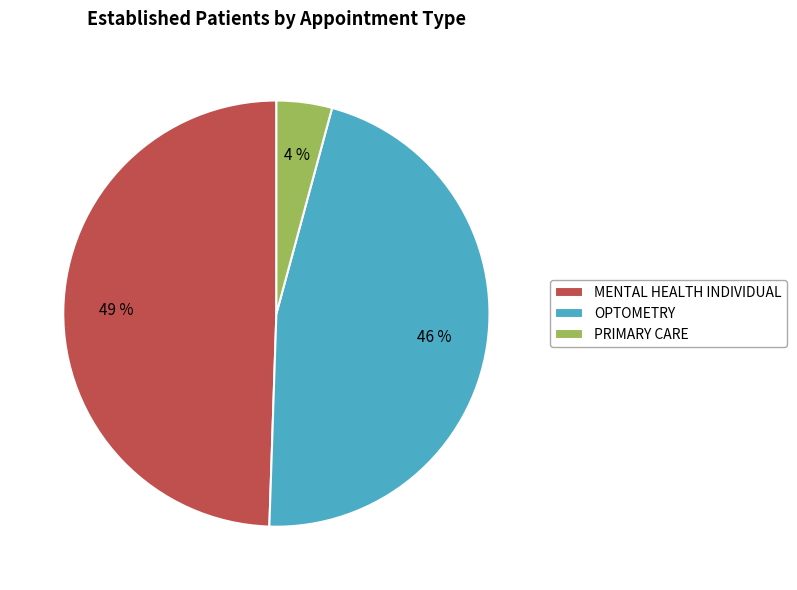

What is the largest slice in the pie chart?

MENTAL HEALTH INDIVIDUAL